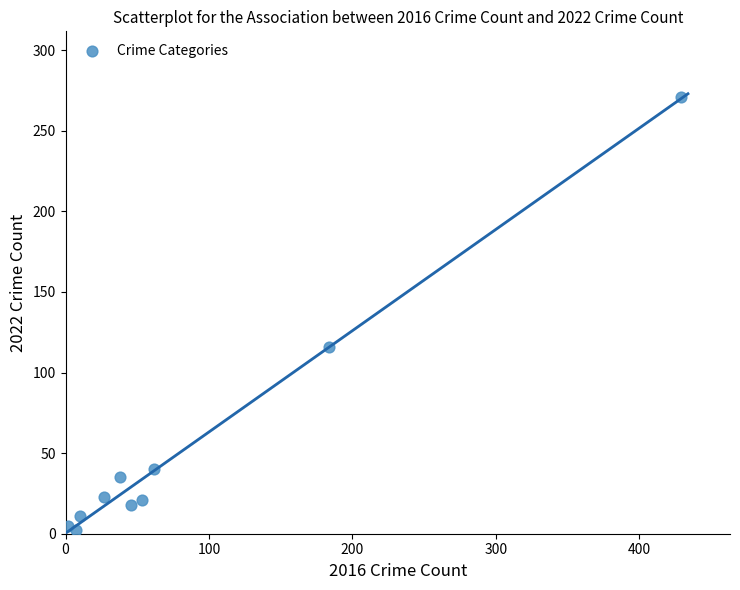

What is the range of X values (max minus min)?

427